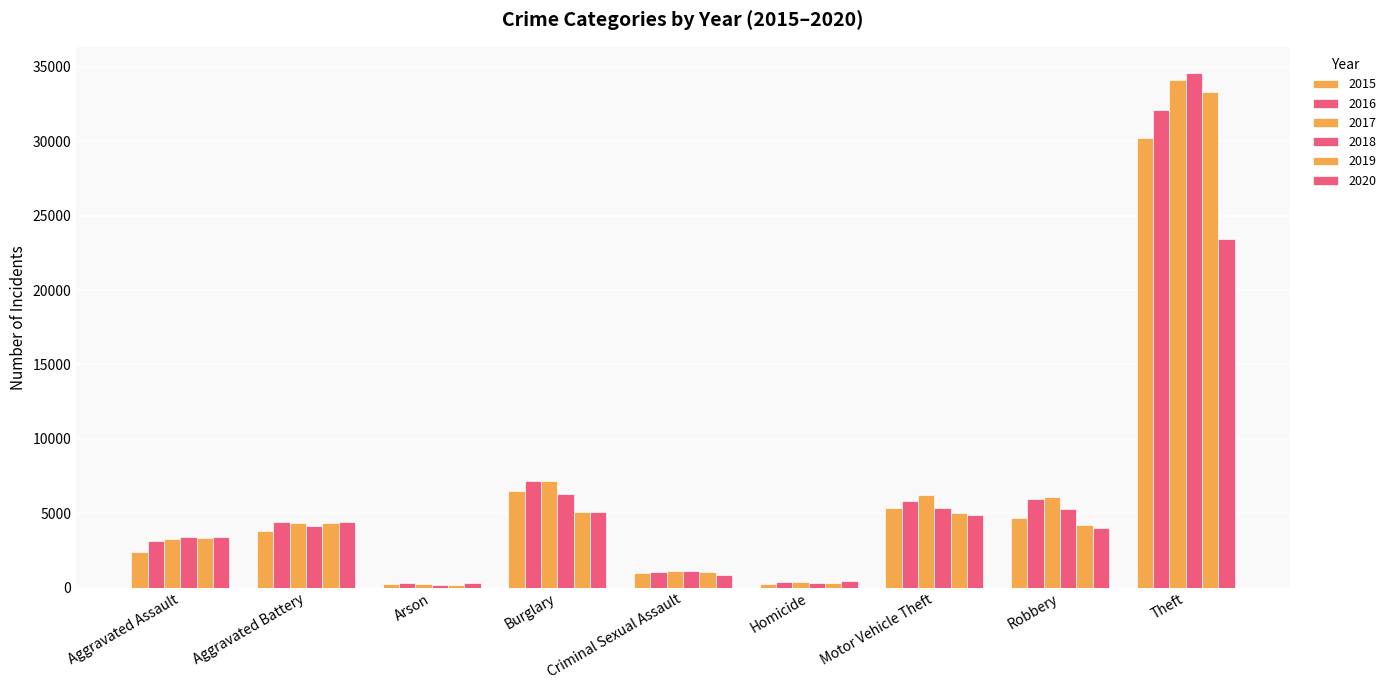

How many bars are there in total?

54